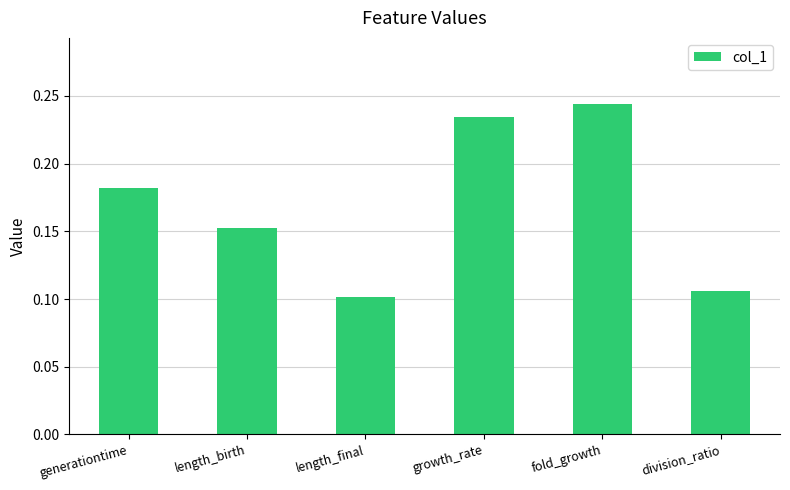

What is the sum of the values at division_ratio and fold_growth?

0.4